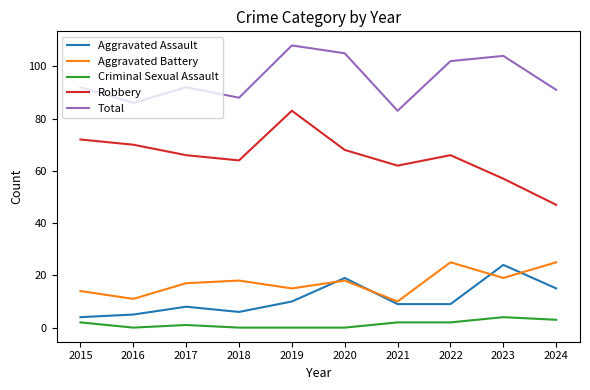

The Aggravated Assault series shows 5 at 2020. True or false?

False